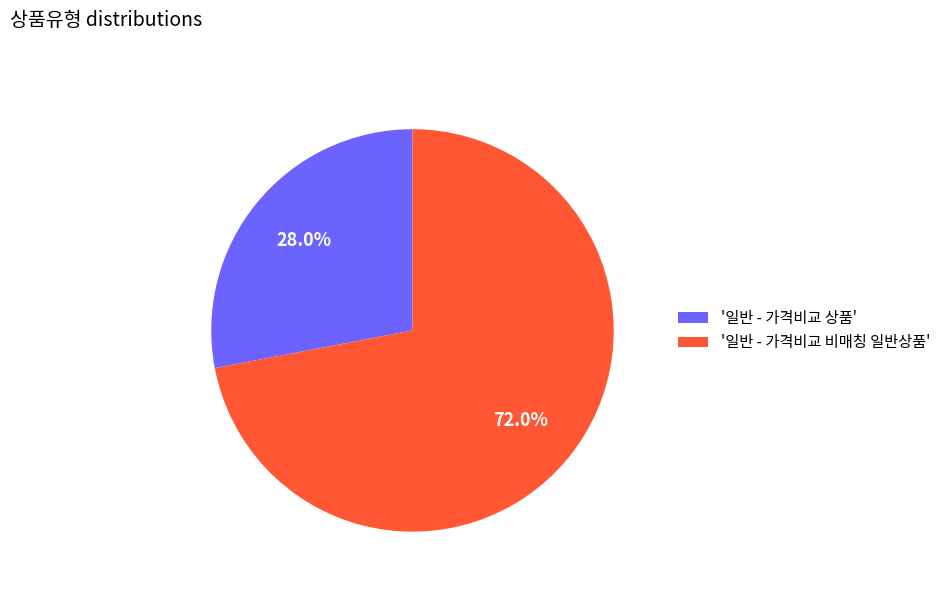

Do '일반 - 가격비교 상품' and '일반 - 가격비교 비매칭 일반상품' together represent more than half of the pie?

Yes